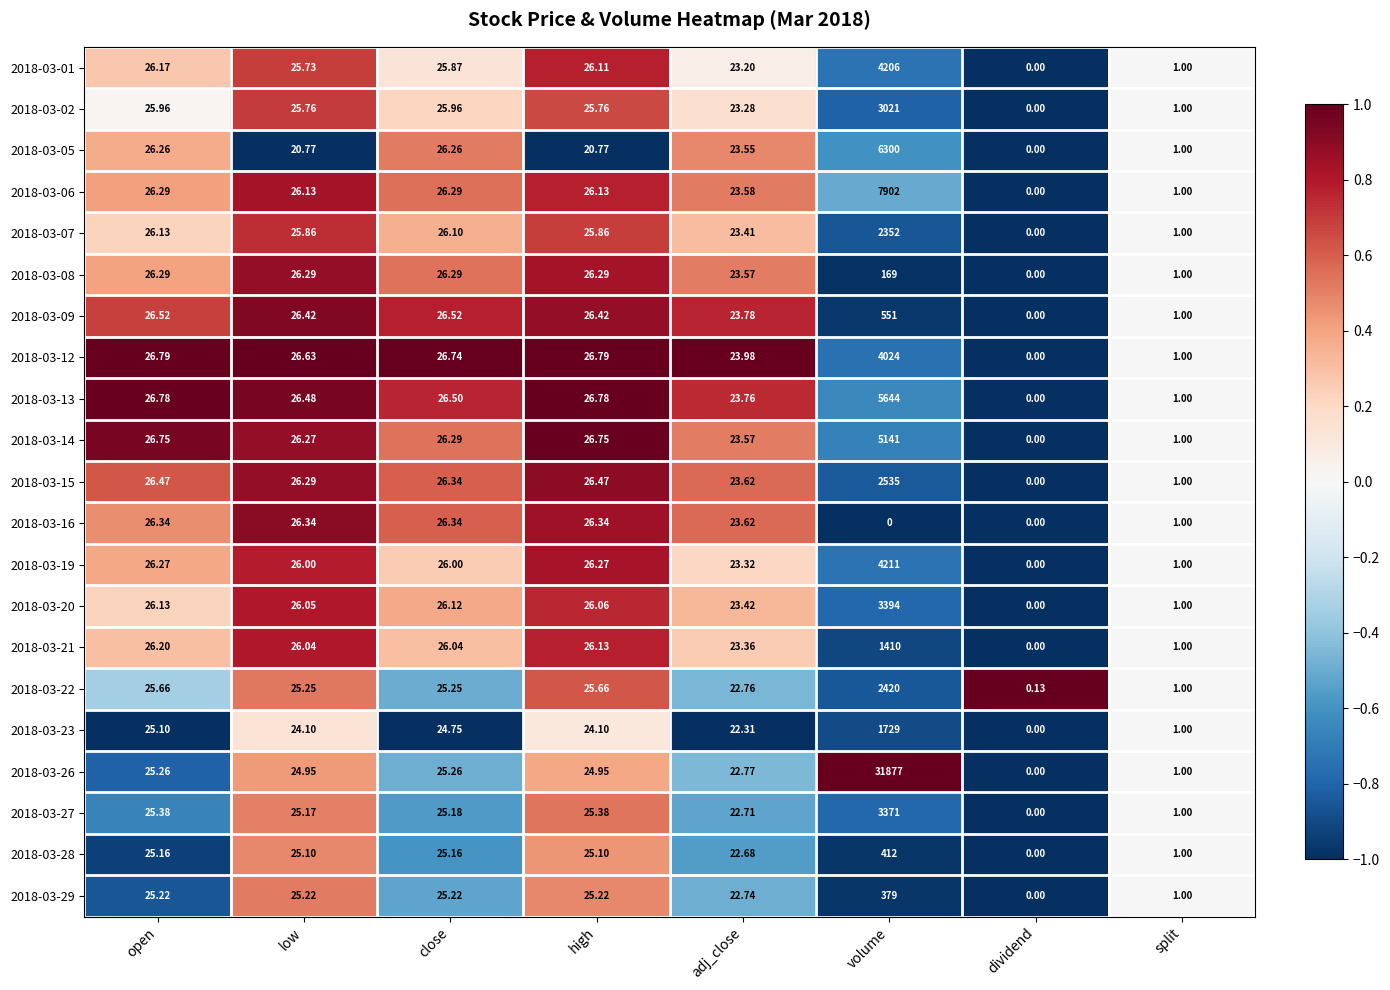

Is the value of 2018-03-23 at split greater than the value of 2018-03-22 at close?

No